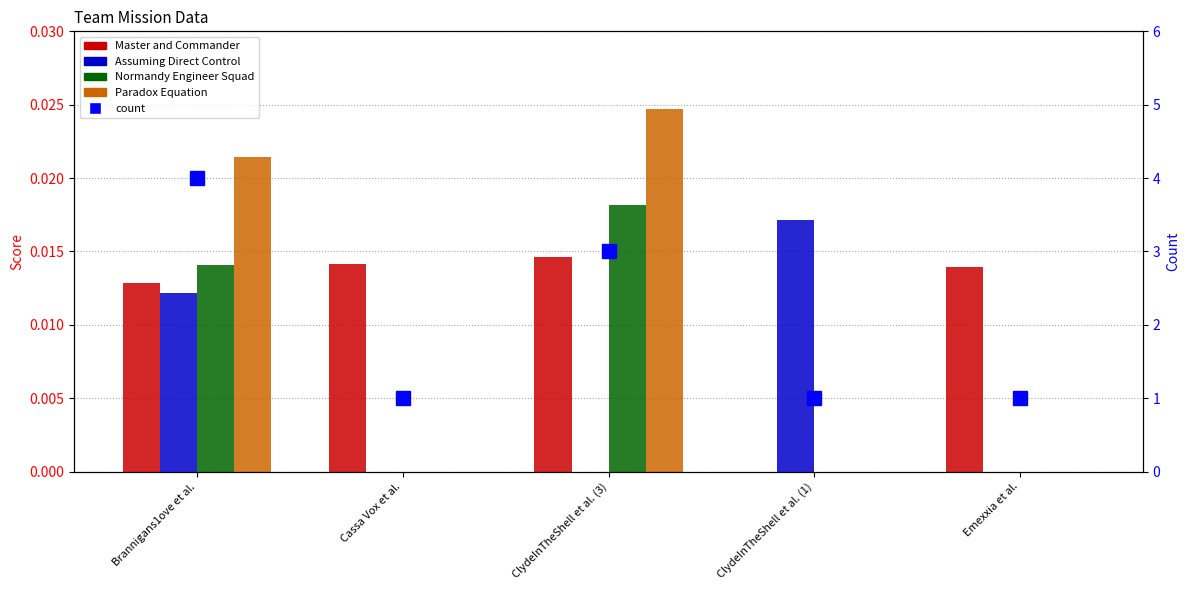

Reading right to left, transcribe all the data shown in this chart.

Master and Commander: Emexxia et al.=0.0	ClydeInTheShell et al. (1)=0.0	ClydeInTheShell et al. (3)=0.0	Cassa Vox et al.=0.0	Brannigans1ove et al.=0.0
Assuming Direct Control: Emexxia et al.=0.0	ClydeInTheShell et al. (1)=0.0	ClydeInTheShell et al. (3)=0.0	Cassa Vox et al.=0.0	Brannigans1ove et al.=0.0
Normandy Engineer Squad: Emexxia et al.=0.0	ClydeInTheShell et al. (1)=0.0	ClydeInTheShell et al. (3)=0.0	Cassa Vox et al.=0.0	Brannigans1ove et al.=0.0
Paradox Equation: Emexxia et al.=0.0	ClydeInTheShell et al. (1)=0.0	ClydeInTheShell et al. (3)=0.0	Cassa Vox et al.=0.0	Brannigans1ove et al.=0.0
count: Emexxia et al.=1.0	ClydeInTheShell et al. (1)=1.0	ClydeInTheShell et al. (3)=3.0	Cassa Vox et al.=1.0	Brannigans1ove et al.=4.0